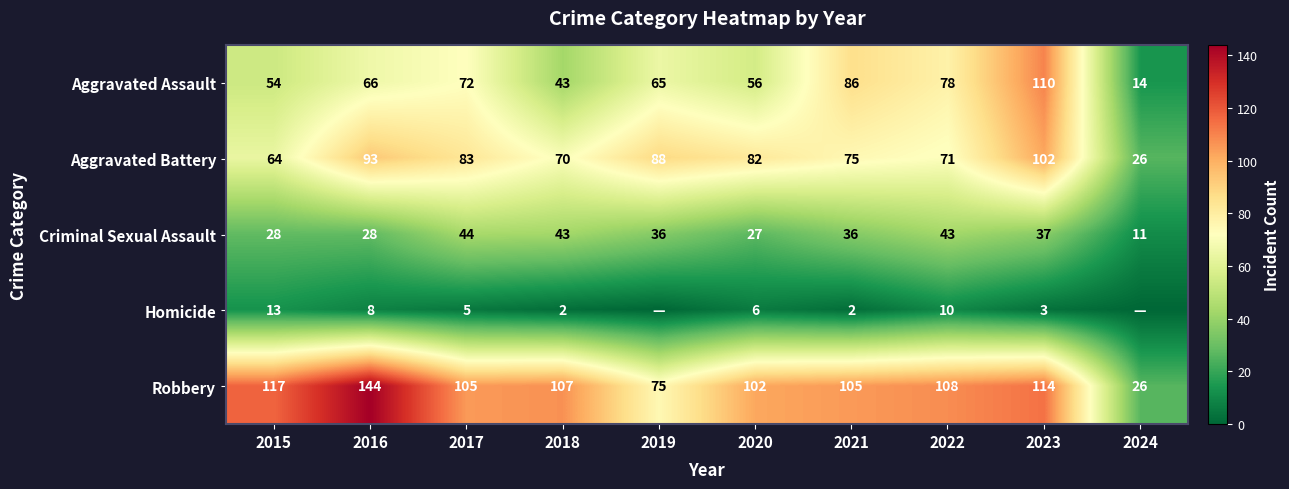

How many values in the Aggravated Assault series are below 66?

5